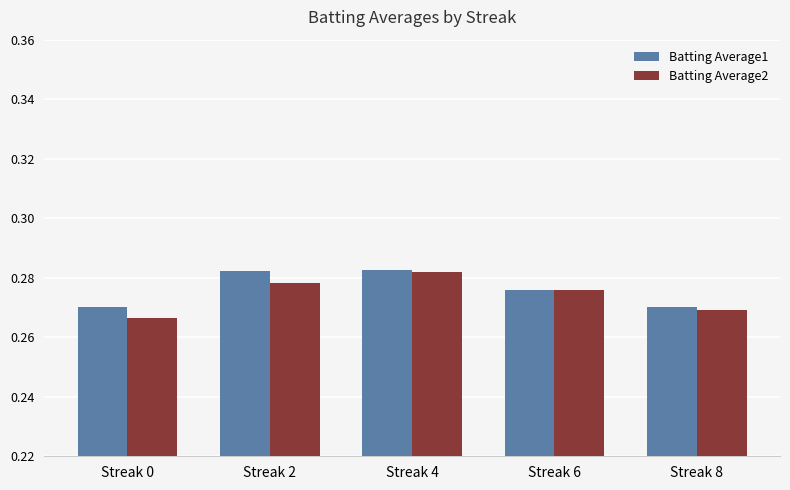

The value of Batting Average1 at Streak 2 is 0.1. True or false?

False